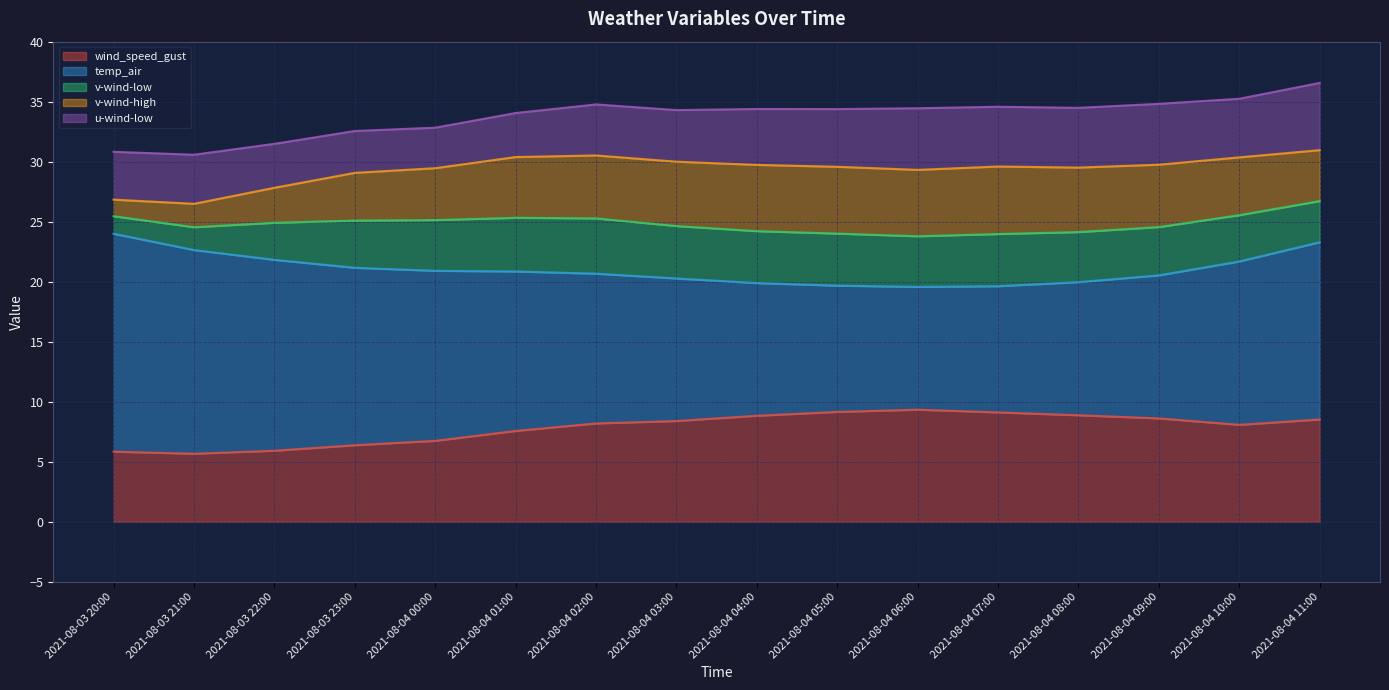

How many series are shown in this chart?

5